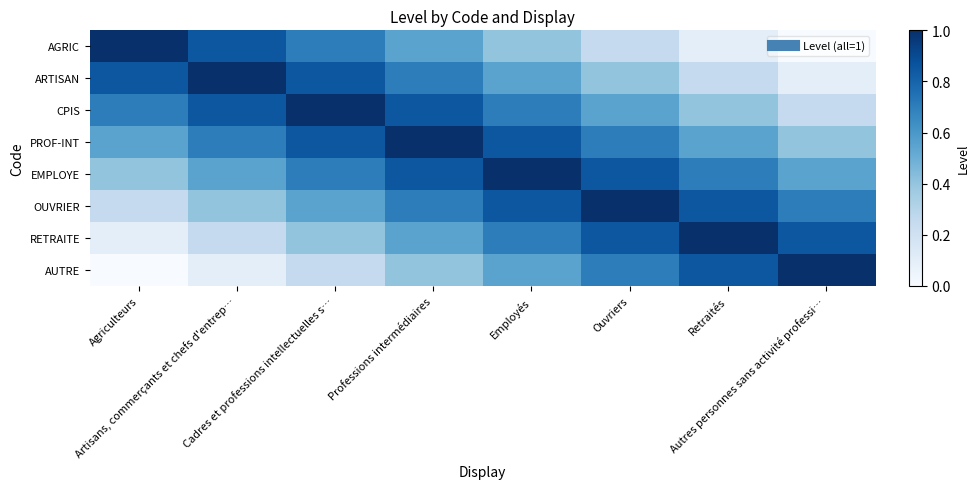

Reading left to right, list all the values displayed in this chart.

AGRIC: Agriculteurs=1.0	Artisans, commerçants et chefs d'entrep…=0.8	Cadres et professions intellectuelles s…=0.7	Professions intermédiaires=0.6	Employés=0.4	Ouvriers=0.2	Retraités=0.1	Autres personnes sans activité professi…=0.0
ARTISAN: Agriculteurs=0.8	Artisans, commerçants et chefs d'entrep…=1.0	Cadres et professions intellectuelles s…=0.8	Professions intermédiaires=0.7	Employés=0.6	Ouvriers=0.4	Retraités=0.2	Autres personnes sans activité professi…=0.1
CPIS: Agriculteurs=0.7	Artisans, commerçants et chefs d'entrep…=0.8	Cadres et professions intellectuelles s…=1.0	Professions intermédiaires=0.8	Employés=0.7	Ouvriers=0.6	Retraités=0.4	Autres personnes sans activité professi…=0.2
PROF-INT: Agriculteurs=0.6	Artisans, commerçants et chefs d'entrep…=0.7	Cadres et professions intellectuelles s…=0.8	Professions intermédiaires=1.0	Employés=0.8	Ouvriers=0.7	Retraités=0.6	Autres personnes sans activité professi…=0.4
EMPLOYE: Agriculteurs=0.4	Artisans, commerçants et chefs d'entrep…=0.6	Cadres et professions intellectuelles s…=0.7	Professions intermédiaires=0.8	Employés=1.0	Ouvriers=0.8	Retraités=0.7	Autres personnes sans activité professi…=0.6
OUVRIER: Agriculteurs=0.2	Artisans, commerçants et chefs d'entrep…=0.4	Cadres et professions intellectuelles s…=0.6	Professions intermédiaires=0.7	Employés=0.8	Ouvriers=1.0	Retraités=0.8	Autres personnes sans activité professi…=0.7
RETRAITE: Agriculteurs=0.1	Artisans, commerçants et chefs d'entrep…=0.2	Cadres et professions intellectuelles s…=0.4	Professions intermédiaires=0.6	Employés=0.7	Ouvriers=0.8	Retraités=1.0	Autres personnes sans activité professi…=0.8
AUTRE: Agriculteurs=0.0	Artisans, commerçants et chefs d'entrep…=0.1	Cadres et professions intellectuelles s…=0.2	Professions intermédiaires=0.4	Employés=0.6	Ouvriers=0.7	Retraités=0.8	Autres personnes sans activité professi…=1.0